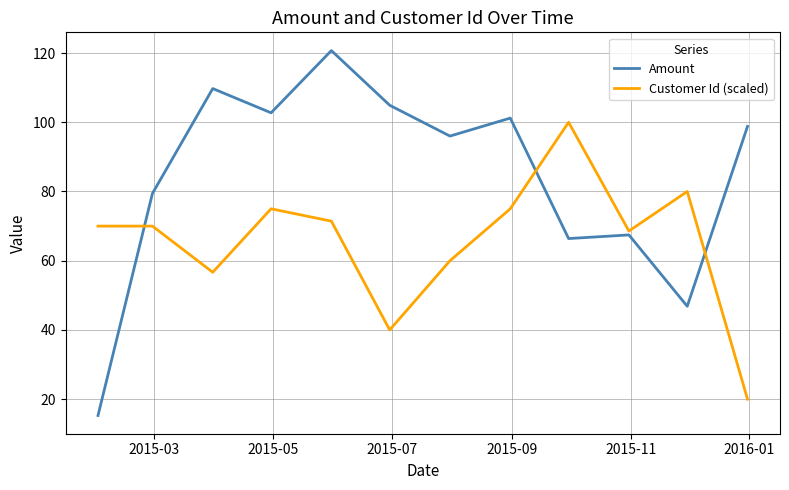

What is the lowest value of the Amount series?

15.3